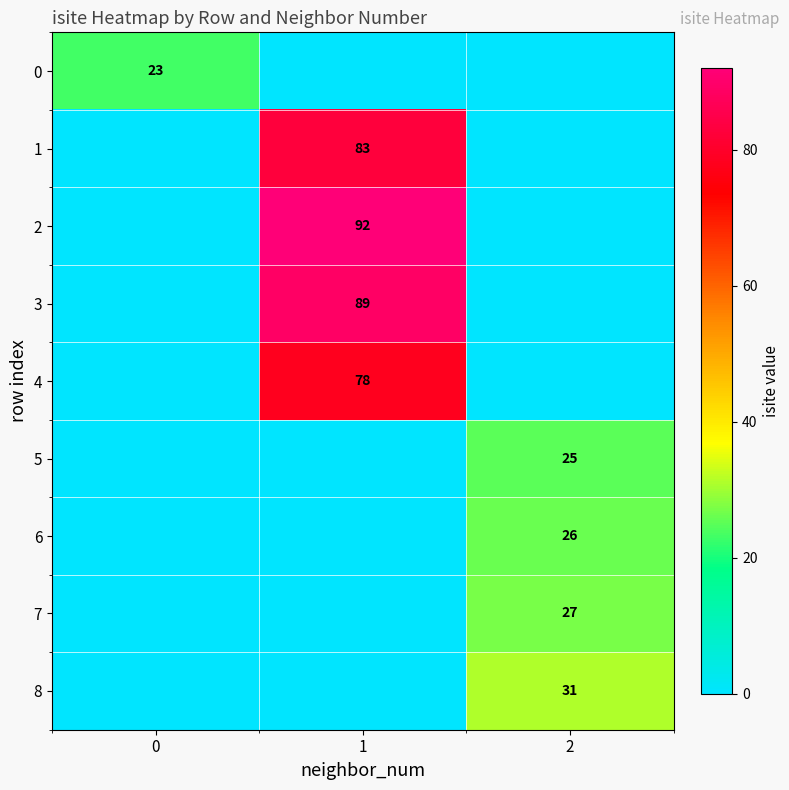

What is the total value across all series at 2?

109